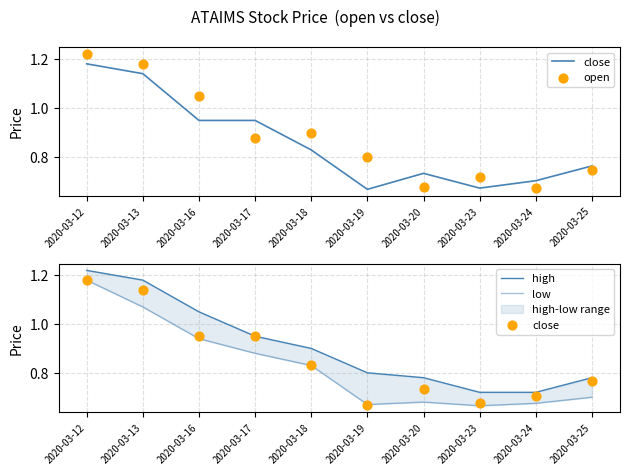

What is the total value across all series at 2020-03-24?

2.8